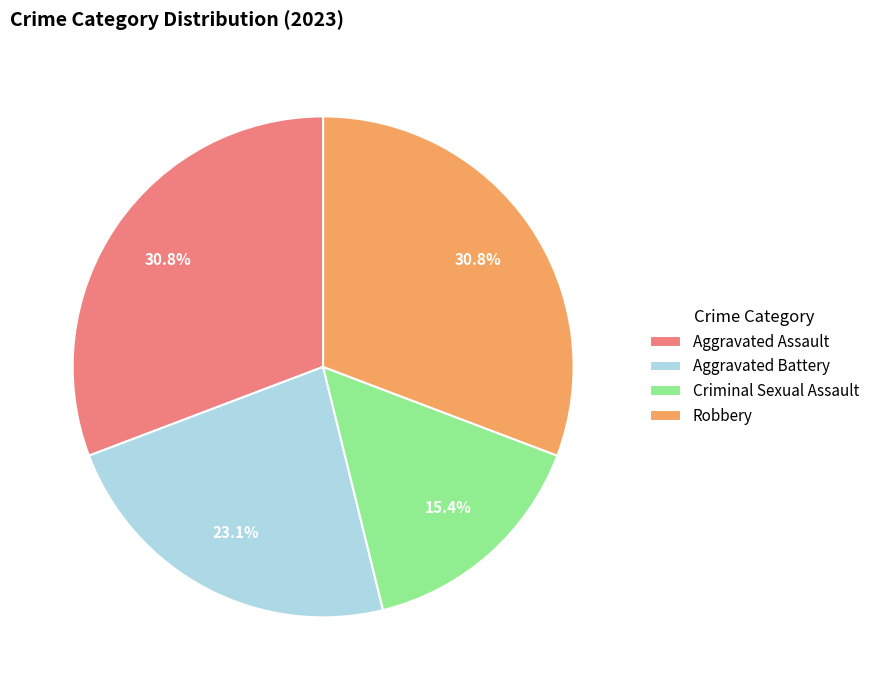

What percentage is the Aggravated Battery slice, to the nearest percent?

23%